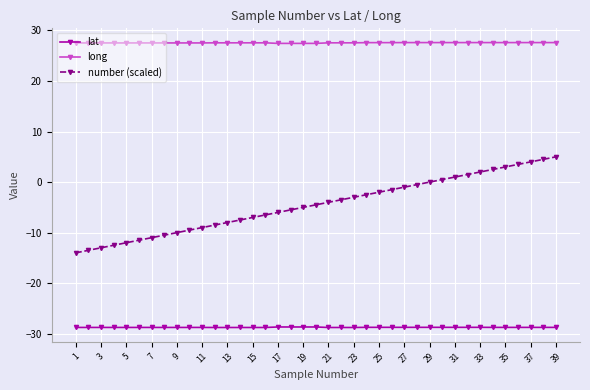

True or false: lat and long cross at least once.

False